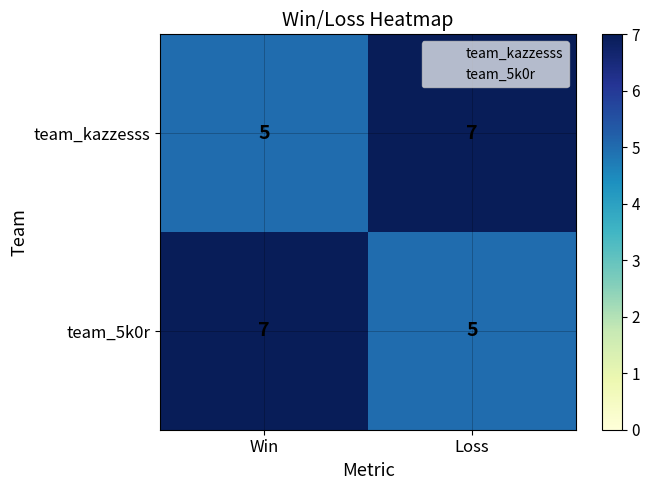

Reading left to right, what are all the values shown in this chart?

team_kazzesss: 5	7
team_5k0r: 7	5